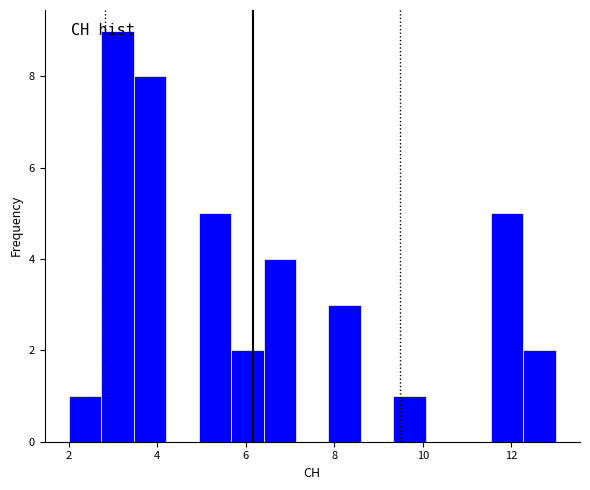

Around what value on the x-axis is the tallest bar? Give the approximate position of its centre, as read against the axis.

3.2